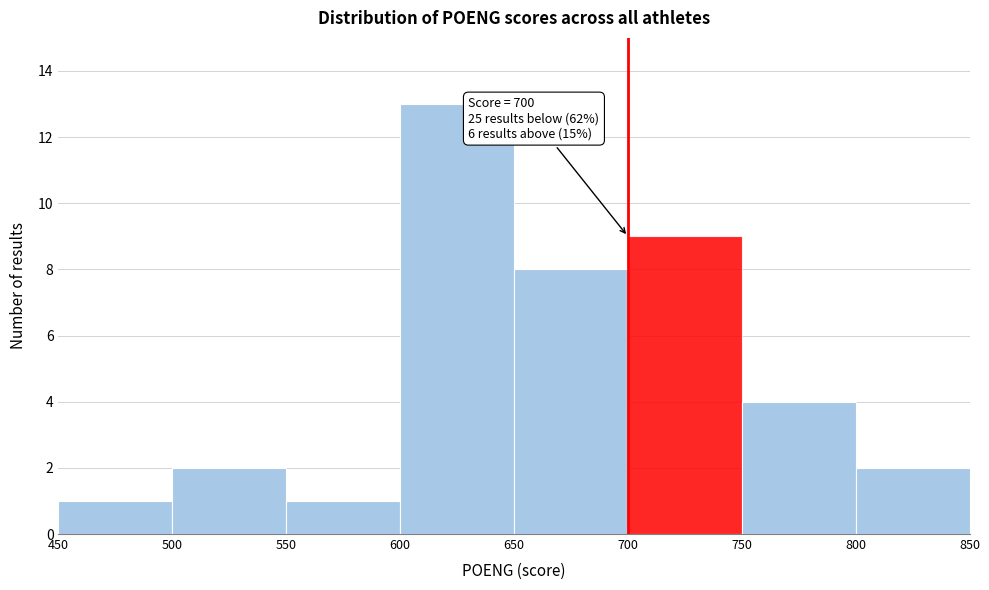

Which range on the x-axis has the tallest bar?

600 to 650